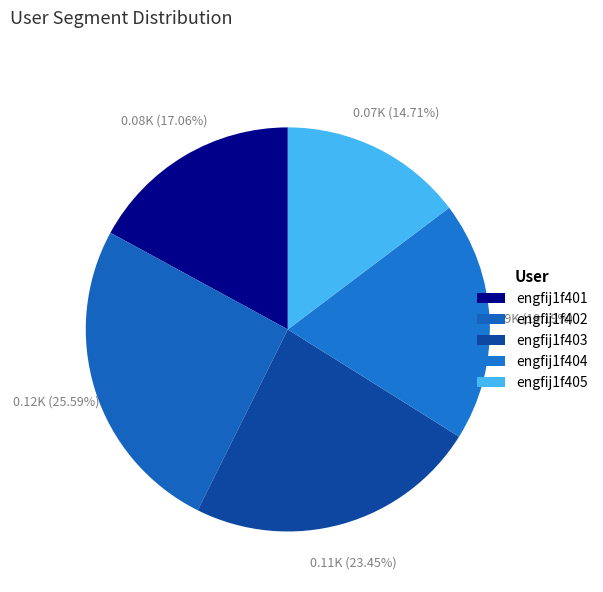

Rank the categories by value from highest to lowest.

engfij1f402, engfij1f403, engfij1f404, engfij1f401, engfij1f405